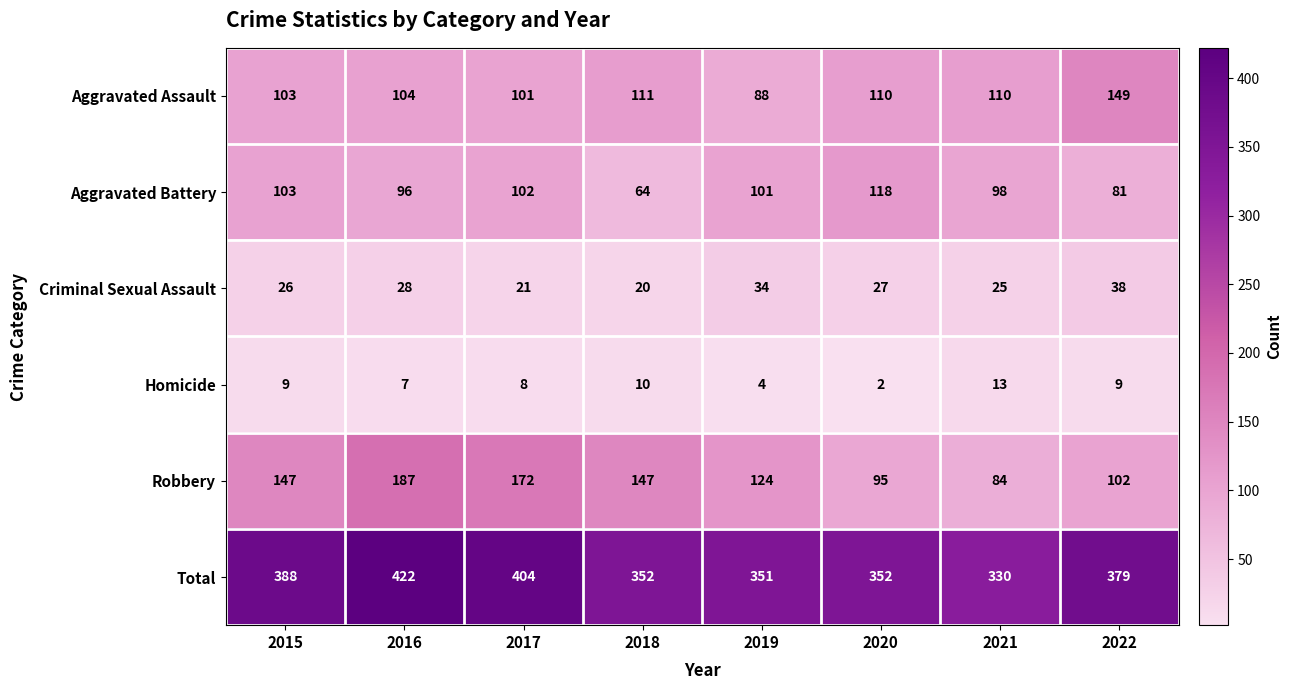

At which label does Criminal Sexual Assault first exceed 27?

2016